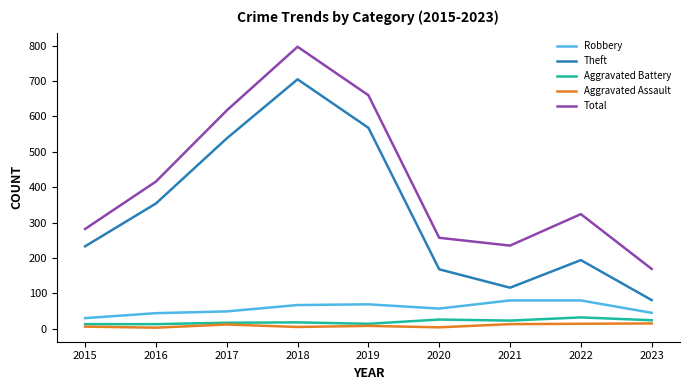

At which category is the sum across all series the highest?

2018